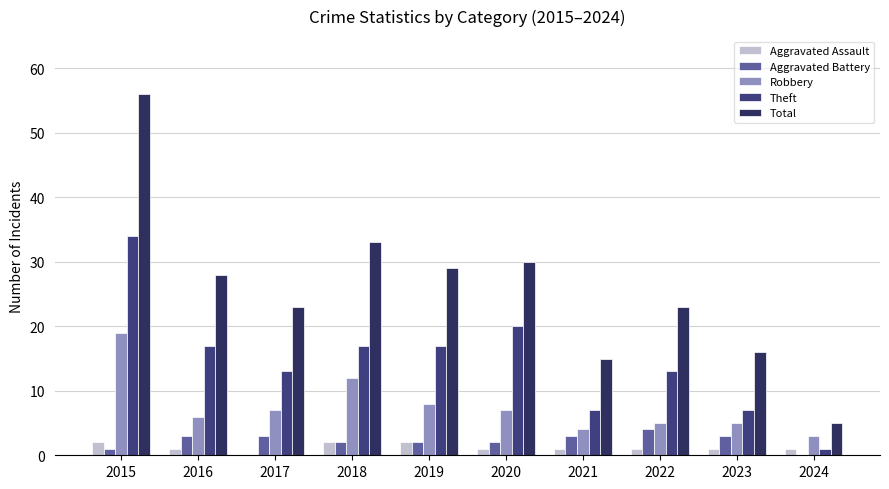

List the labels in order of Total value, smallest first.

2024, 2021, 2023, 2017, 2022, 2016, 2019, 2020, 2018, 2015